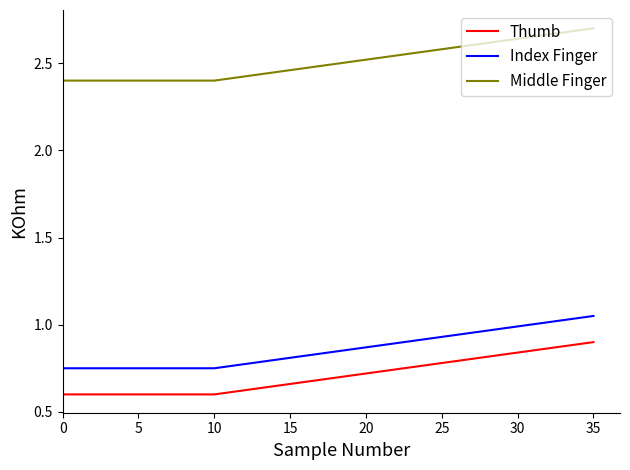

True or false: Thumb and Middle Finger intersect in this chart.

False